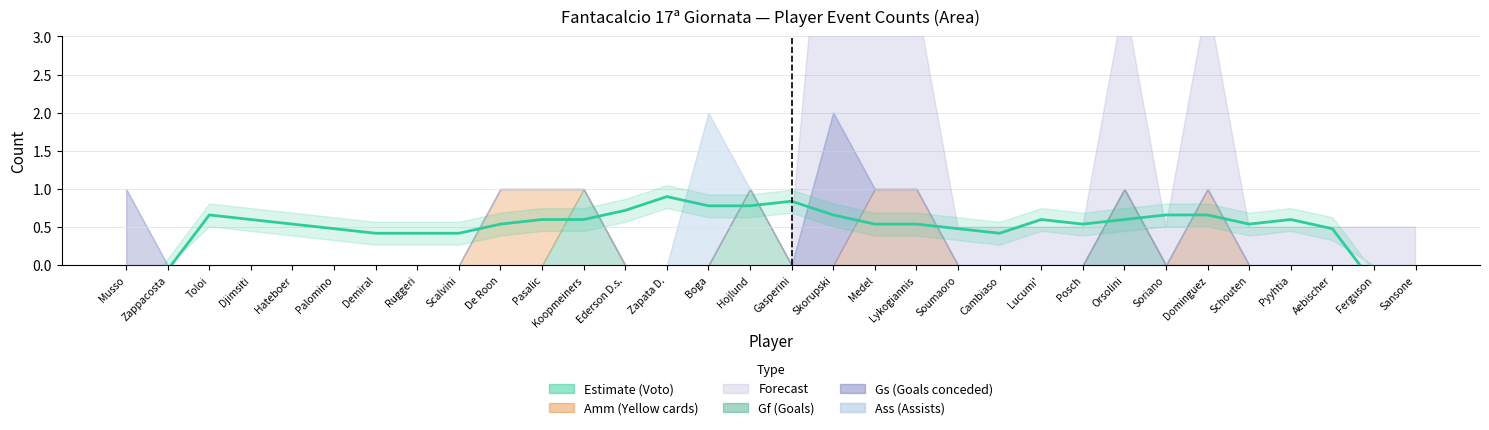

Reading left to right, transcribe all the data shown in this chart.

Musso=-0.8	Zappacosta=-0.1	Toloi=0.7	Djimsiti=0.6	Hateboer=0.5	Palomino=0.5	Demiral=0.4	Ruggeri=0.4	Scalvini=0.4	De Roon=0.5	Pasalic=0.6	Koopmeiners=0.6	Ederson D.s.=0.7	Zapata D.=0.9	Boga=0.8	Hojlund=0.8	Gasperini=0.8	Skorupski=0.7	Medel=0.5	Lykogiannis=0.5	Soumaoro=0.5	Cambiaso=0.4	Lucumi'=0.6	Posch=0.5	Orsolini=0.6	Soriano=0.7	Dominguez=0.7	Schouten=0.5	Pyyhtia=0.6	Aebischer=0.5	Ferguson=-0.2	Sansone=-0.9